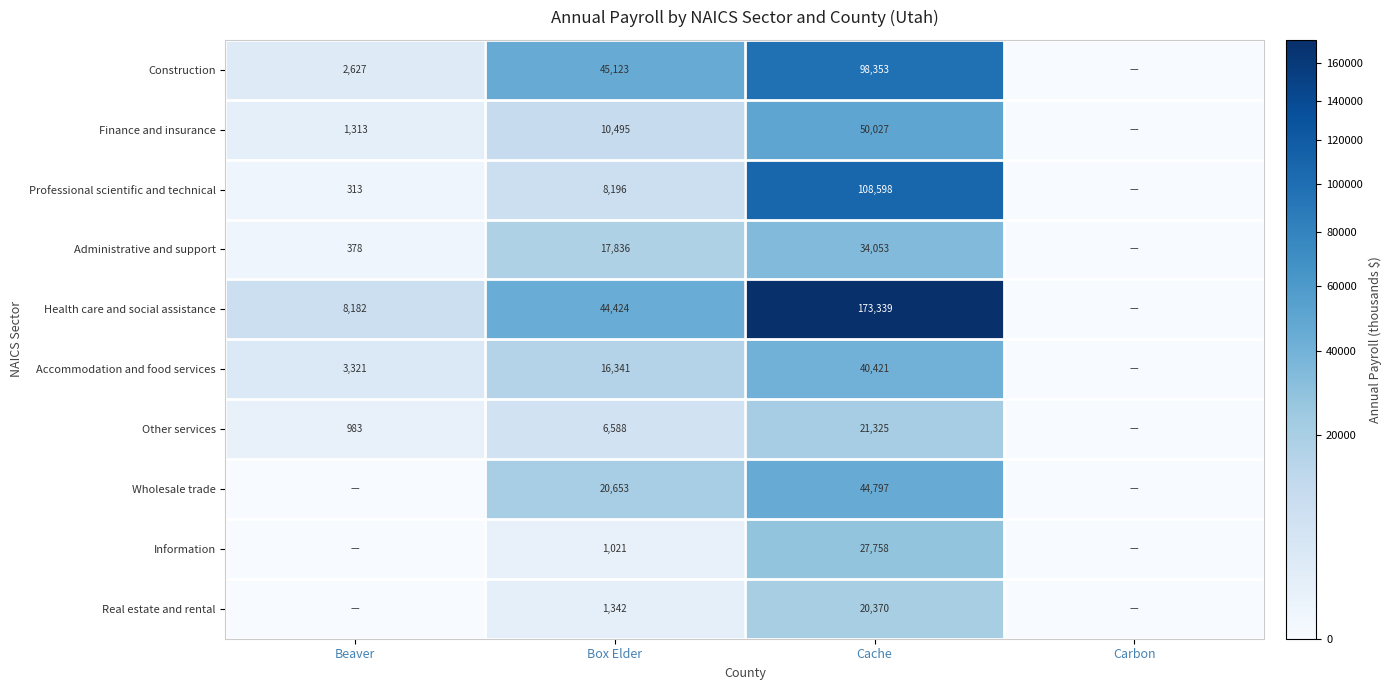

What is the spread (max minus min) of values at Beaver?

8182.0